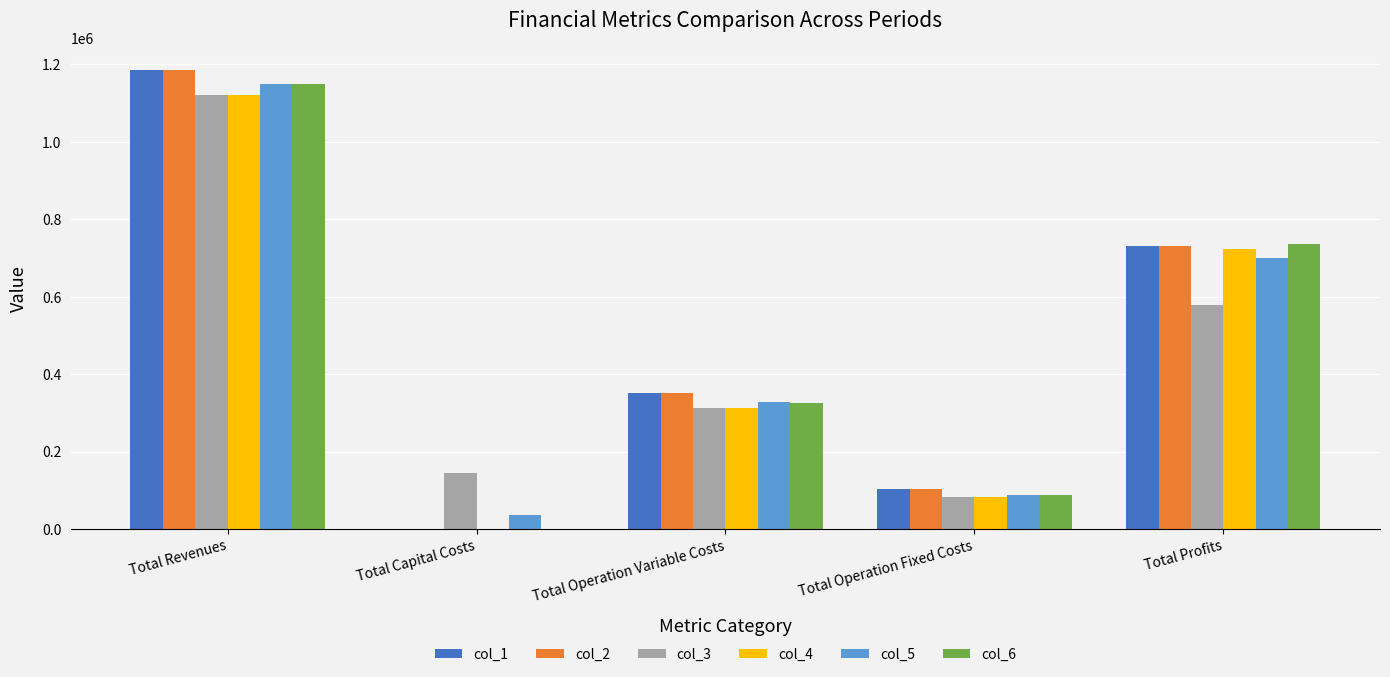

Reading left to right, what are all the values shown in this chart?

col_1: 1184373.6	0.0	351197.2	102270.8	730905.6
col_2: 1184373.6	0.0	350048.4	102270.8	732054.5
col_3: 1120782.4	145600.0	313592.7	83943.8	577645.9
col_4: 1120782.4	0.0	312584.9	83943.8	724253.7
col_5: 1149199.1	35200.0	327193.5	87642.8	699162.9
col_6: 1149199.1	0.0	326118.4	87642.8	735438.0